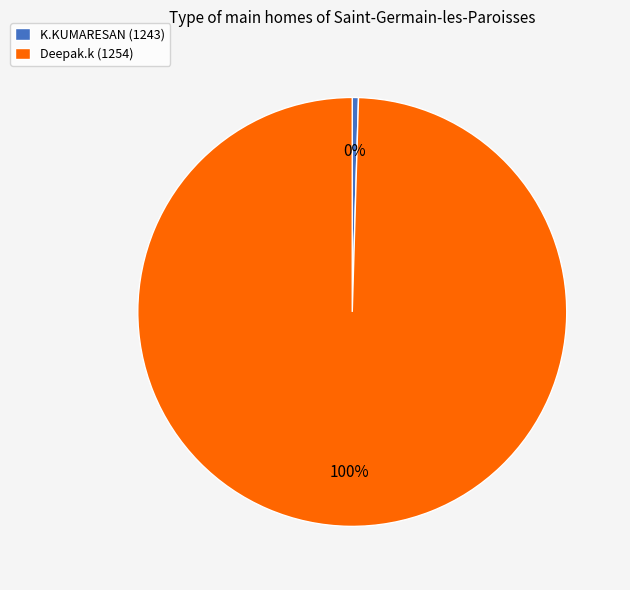

Count the number of slices in the pie.

2